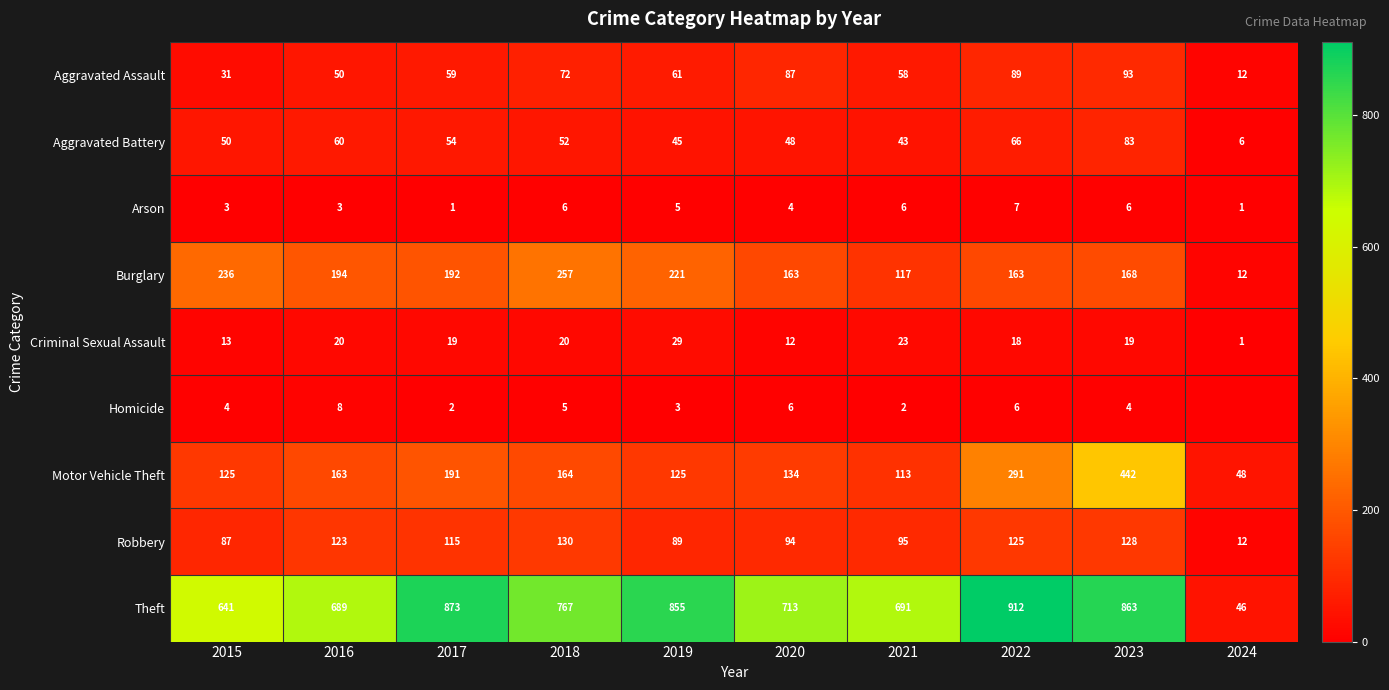

Between 2017 and 2020, which series saw the biggest shift?

Theft